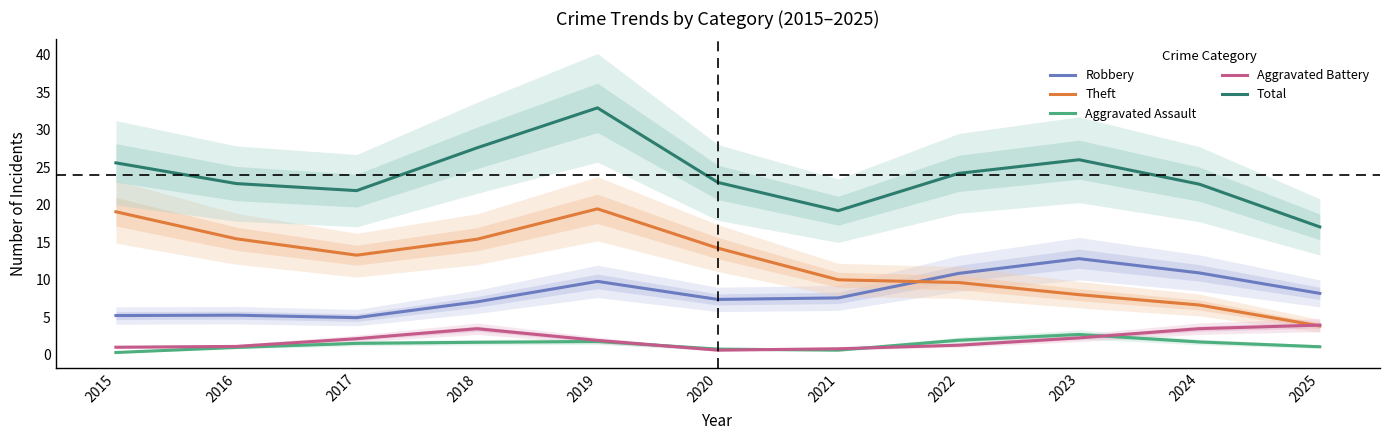

What is the approximate value of Aggravated Assault at 2019?

1.8